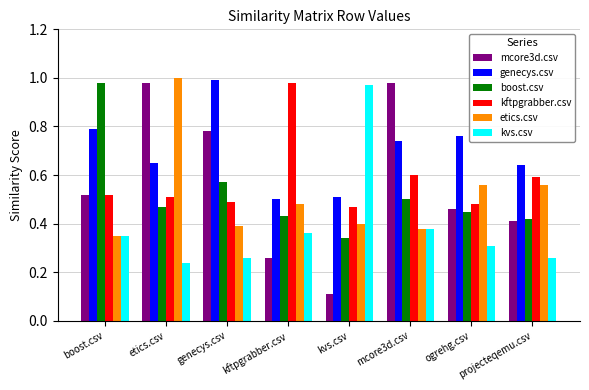

At how many categories does at least one series exceed 0?

8